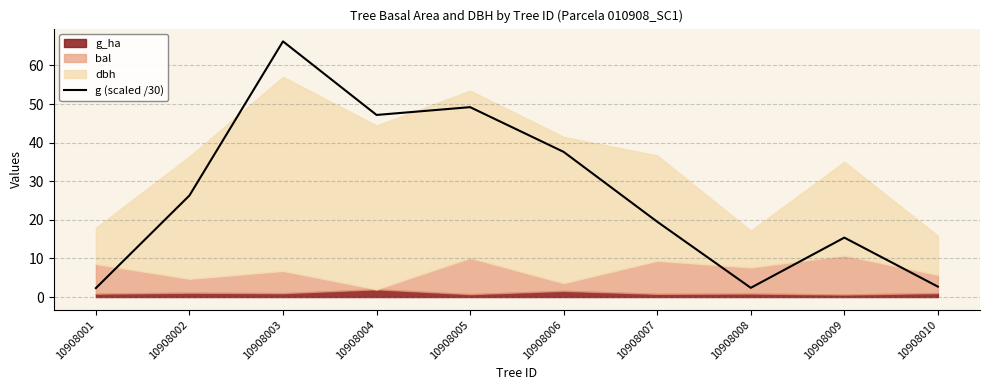

List the labels in order of value, largest first.

10908003, 10908005, 10908004, 10908006, 10908002, 10908007, 10908009, 10908010, 10908008, 10908001